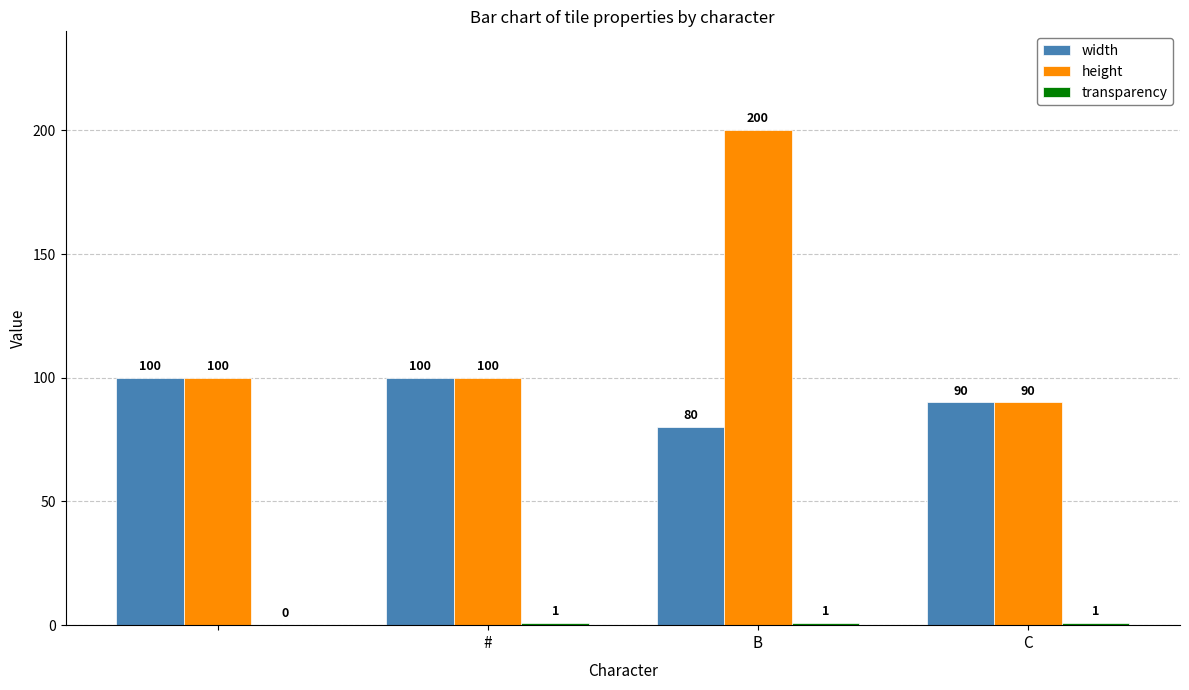

What is the highest value of the height series?

200